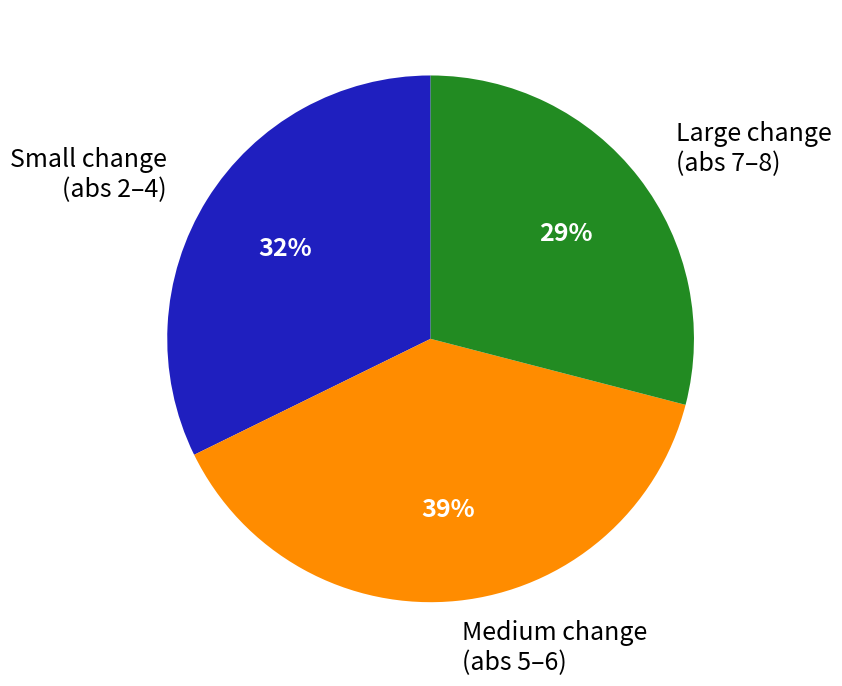

Count the number of slices in the pie.

3